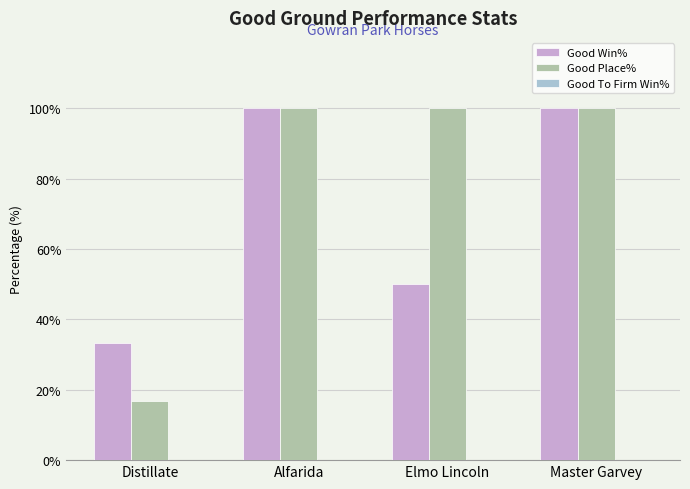

What is the label of the 2nd bar from the left?

Alfarida